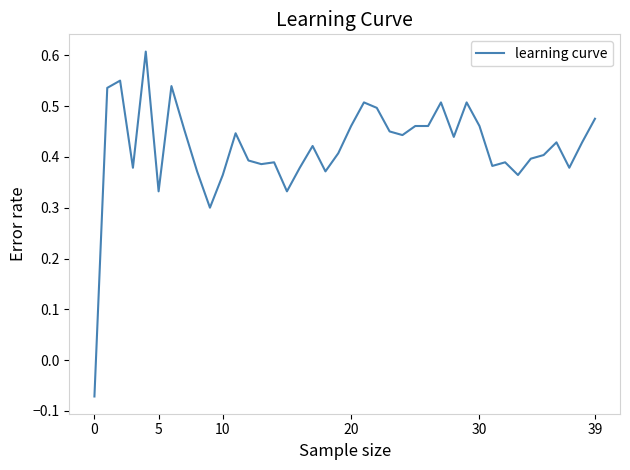

Does the chart have visible grid lines?

No